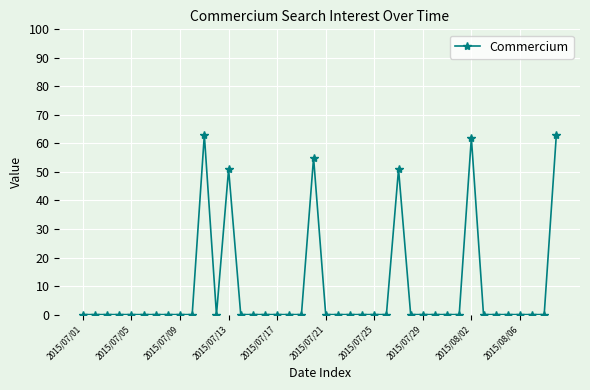

What is the maximum value shown in the chart?

63